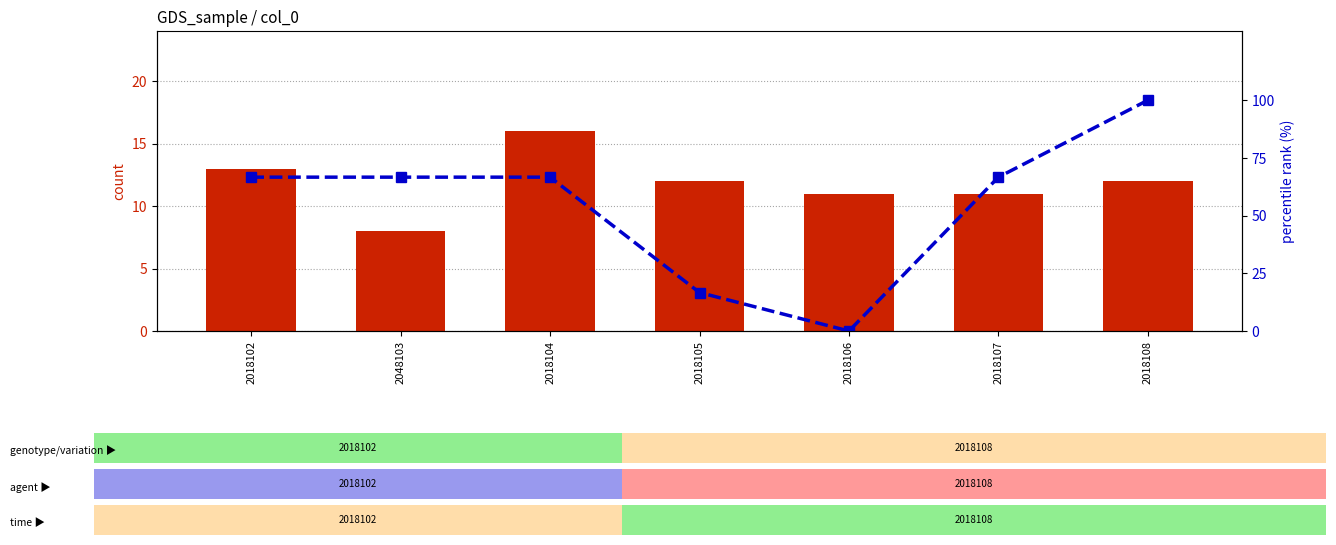

List the series in order of their overall mean, highest first.

percentile rank within the sample, count